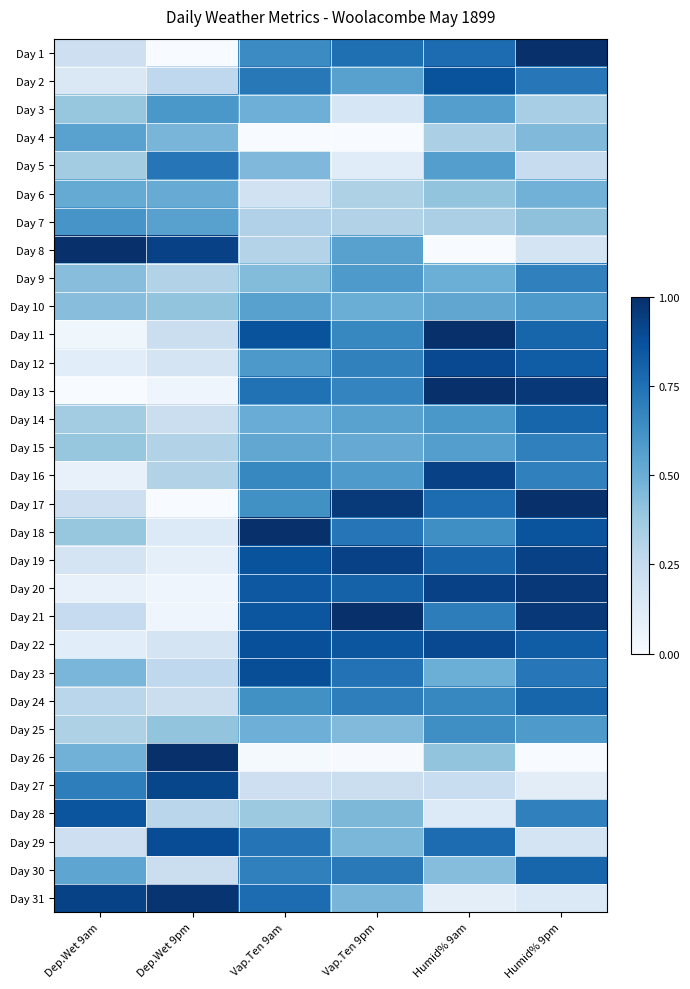

Between Vap.Ten 9am and Humid% 9am, which is larger?

Humid% 9am